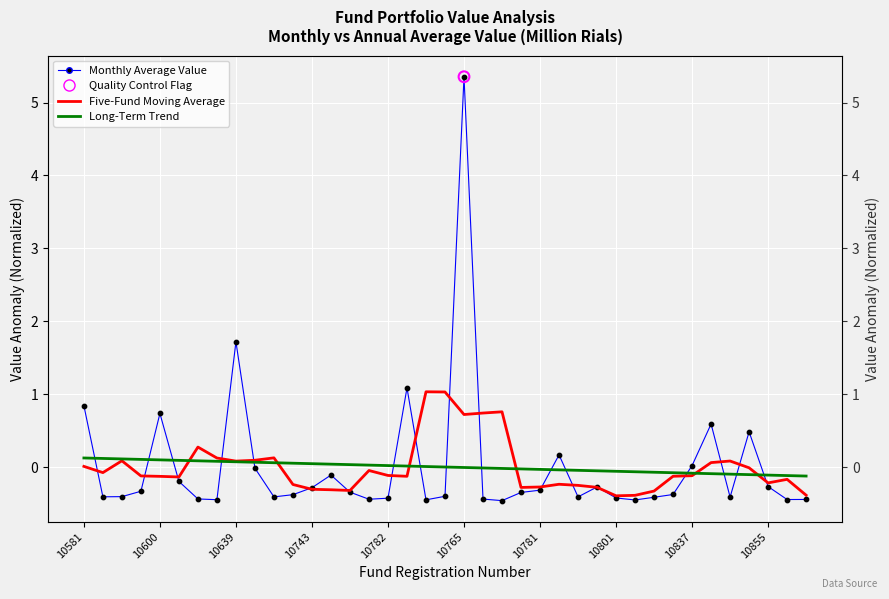

Is the value of Five-Fund Moving Average at 35 greater than the value of Monthly Average Value at 18?

Yes